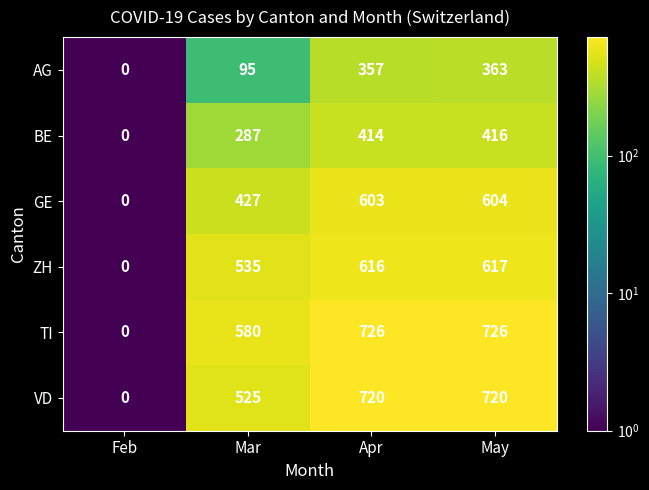

What is the smallest value displayed?

0